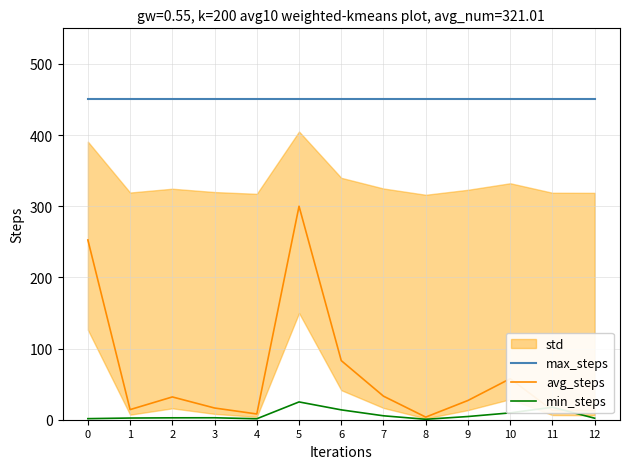

At which label is min_steps closest to 12?

6